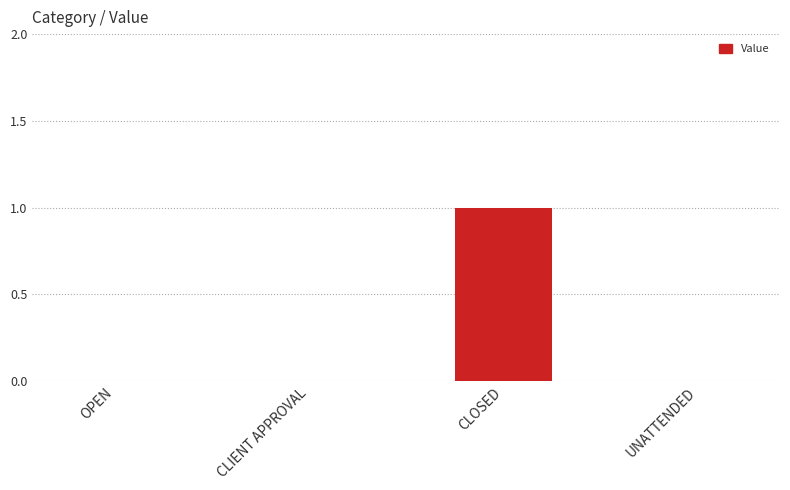

What is the change in value from OPEN to CLOSED?

+1